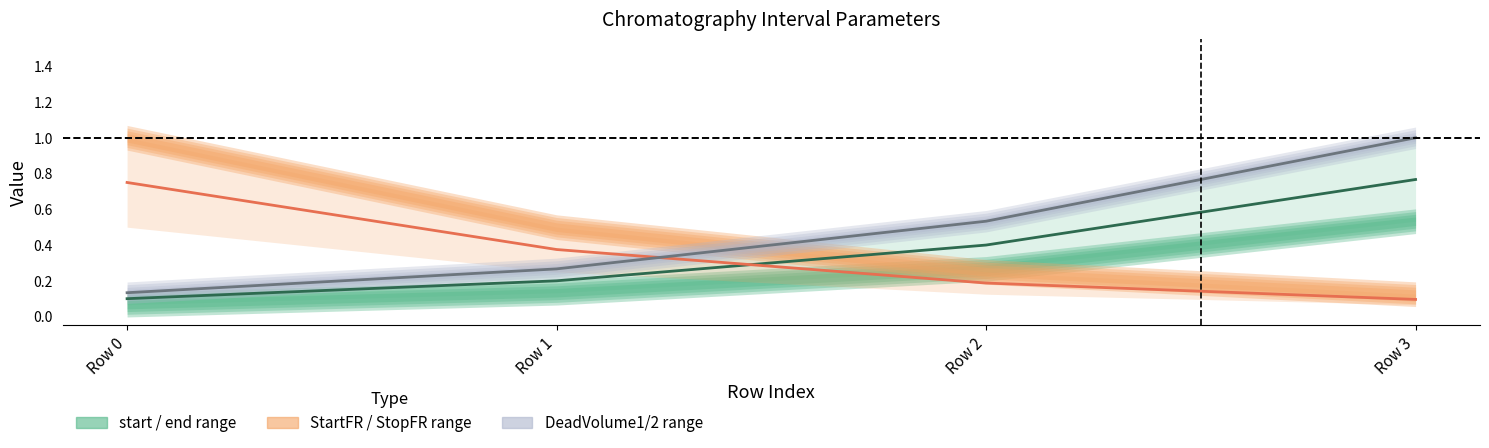

List the series in order of their peak value, highest first.

Dead Volume midline, start / end midline, FR midline